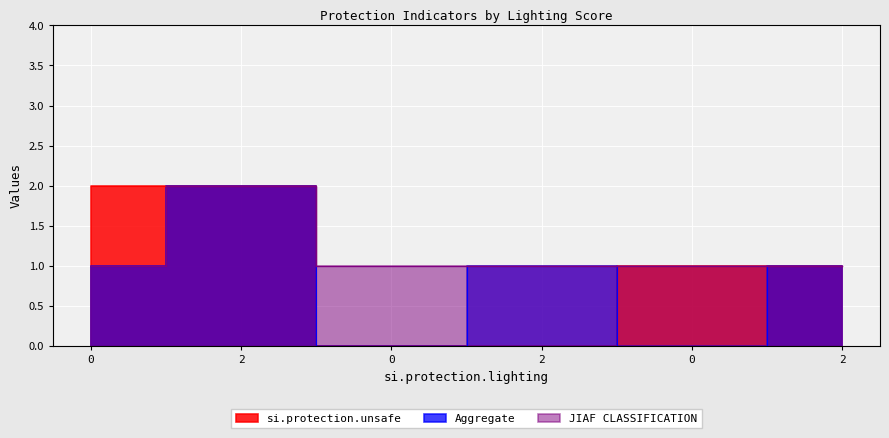

What is the lowest value of the JIAF CLASSIFICATION series?

1